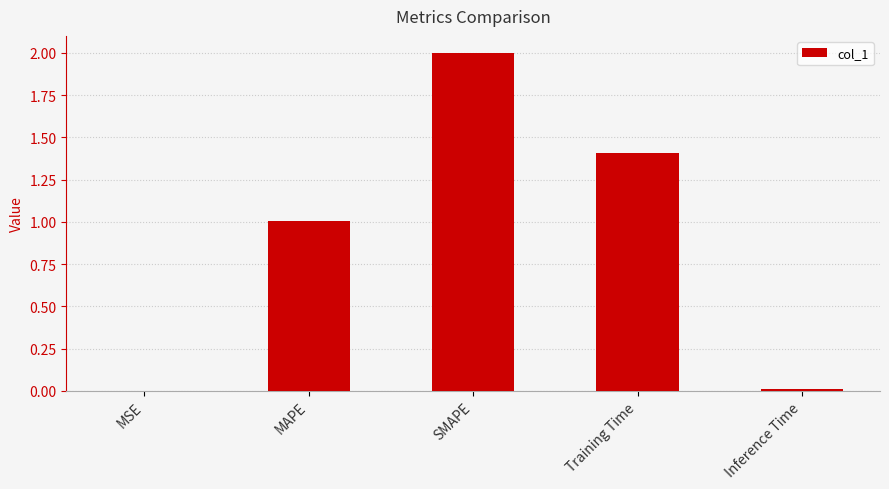

What is the greatest value displayed?

2.0